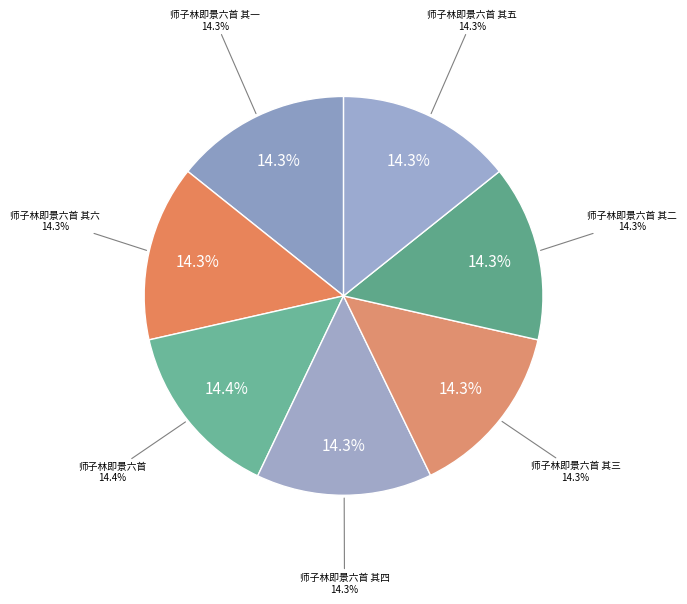

Rank the categories by value from lowest to highest.

师子林即景六首 其一, 师子林即景六首 其二, 师子林即景六首 其三, 师子林即景六首 其四, 师子林即景六首 其五, 师子林即景六首 其六, 师子林即景六首